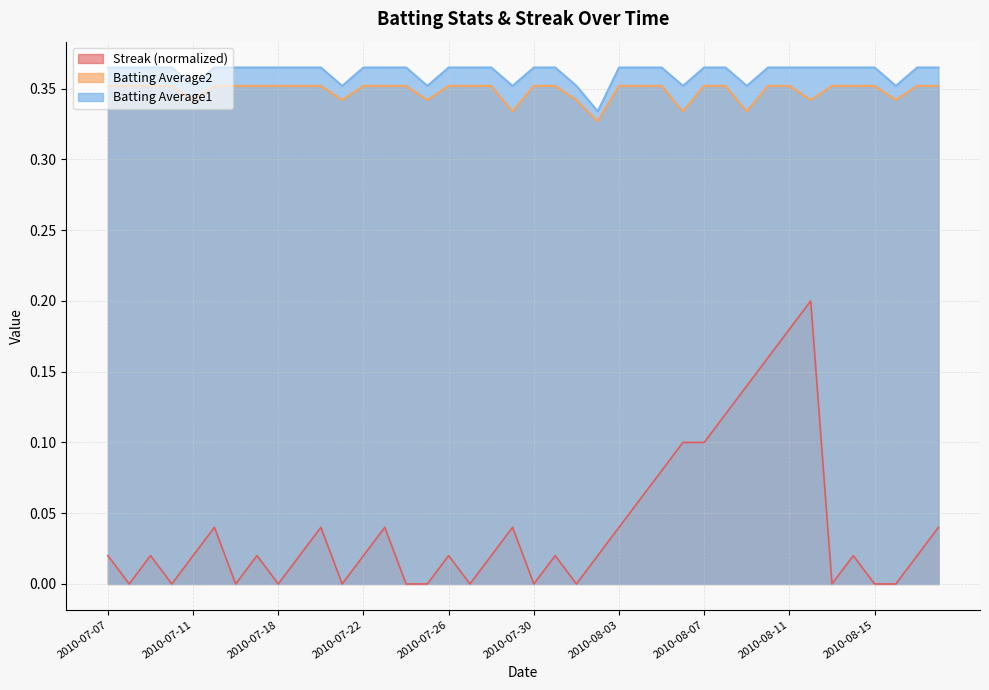

What position from the right is 2010-08-09?

10